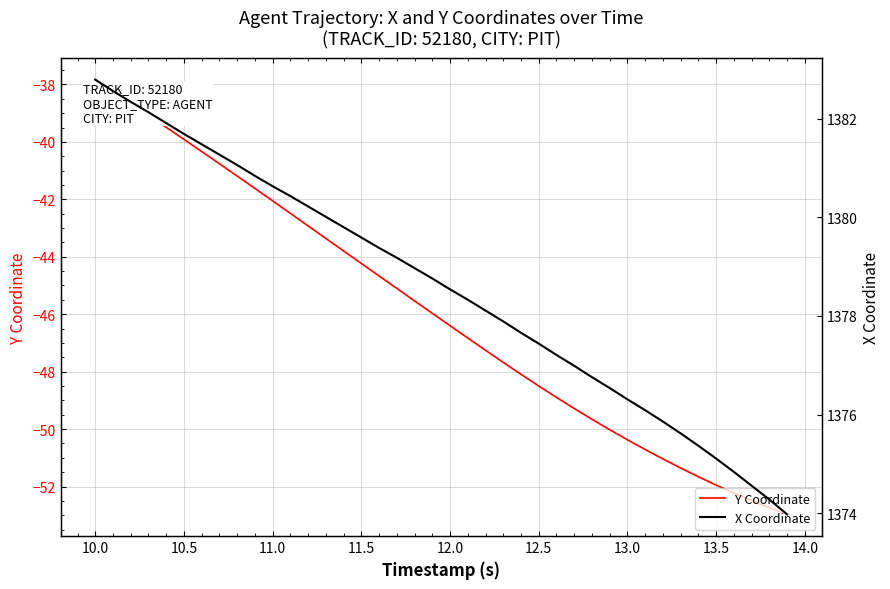

Reading right to left, what are all the values shown in this chart?

Y Coordinate: -53.0	-52.7	-52.5	-52.2	-52.0	-51.7	-51.4	-51.0	-50.7	-50.4	-50.0	-49.7	-49.3	-48.9	-48.5	-48.1	-47.7	-47.3	-46.8	-46.4	-46.0	-45.5	-45.1	-44.7	-44.2	-43.8	-43.4	-42.9	-42.5	-42.1	-41.6	-41.2	-40.8	-40.3	-39.9	-39.5	-39.1	-38.7	-38.2	-37.8
X Coordinate: 1374.0	1374.3	1374.6	1374.8	1375.1	1375.4	1375.6	1375.9	1376.1	1376.3	1376.5	1376.8	1377.0	1377.2	1377.4	1377.7	1377.9	1378.1	1378.3	1378.5	1378.8	1379.0	1379.2	1379.4	1379.6	1379.8	1380.0	1380.2	1380.4	1380.6	1380.8	1381.1	1381.3	1381.5	1381.7	1381.9	1382.1	1382.3	1382.6	1382.8